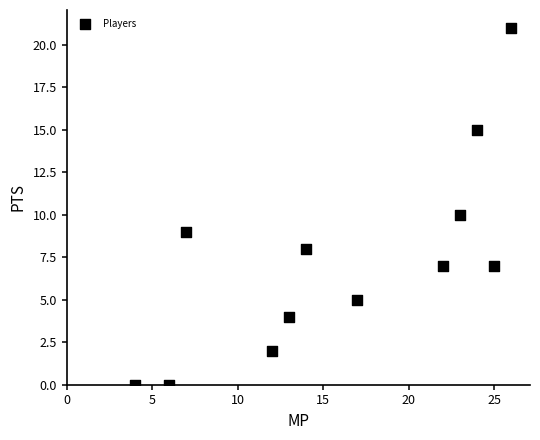

What is the range of Y values (max minus min)?

21